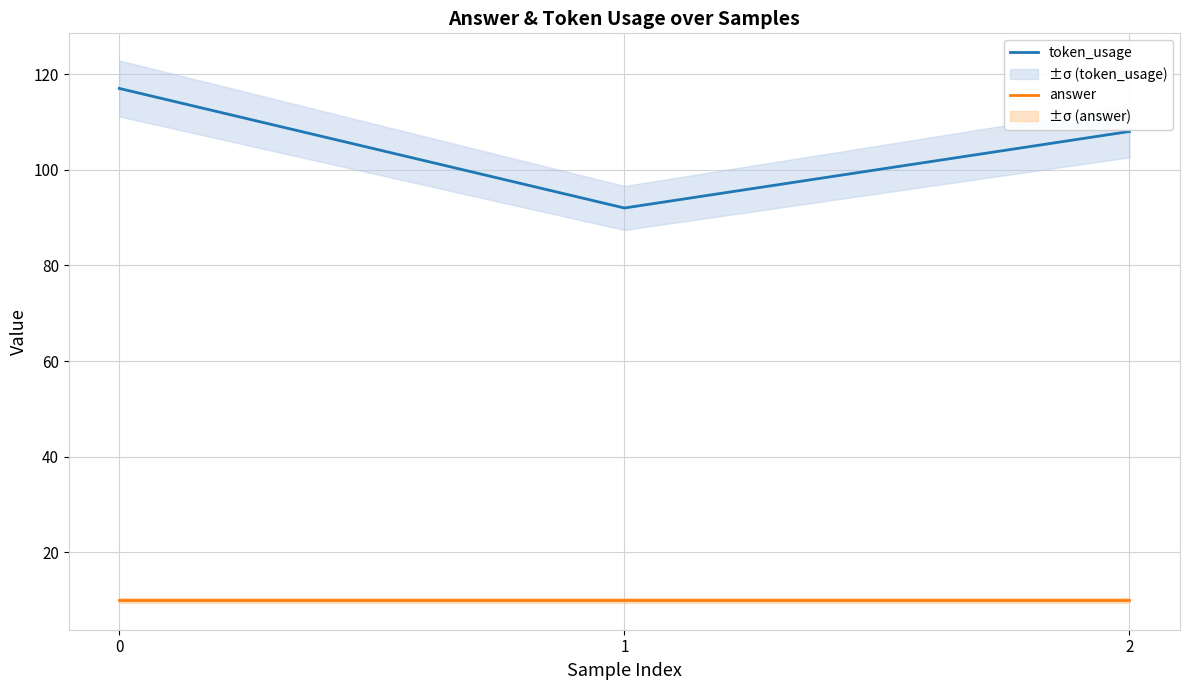

What is the difference between the highest and lowest values at 1?

82